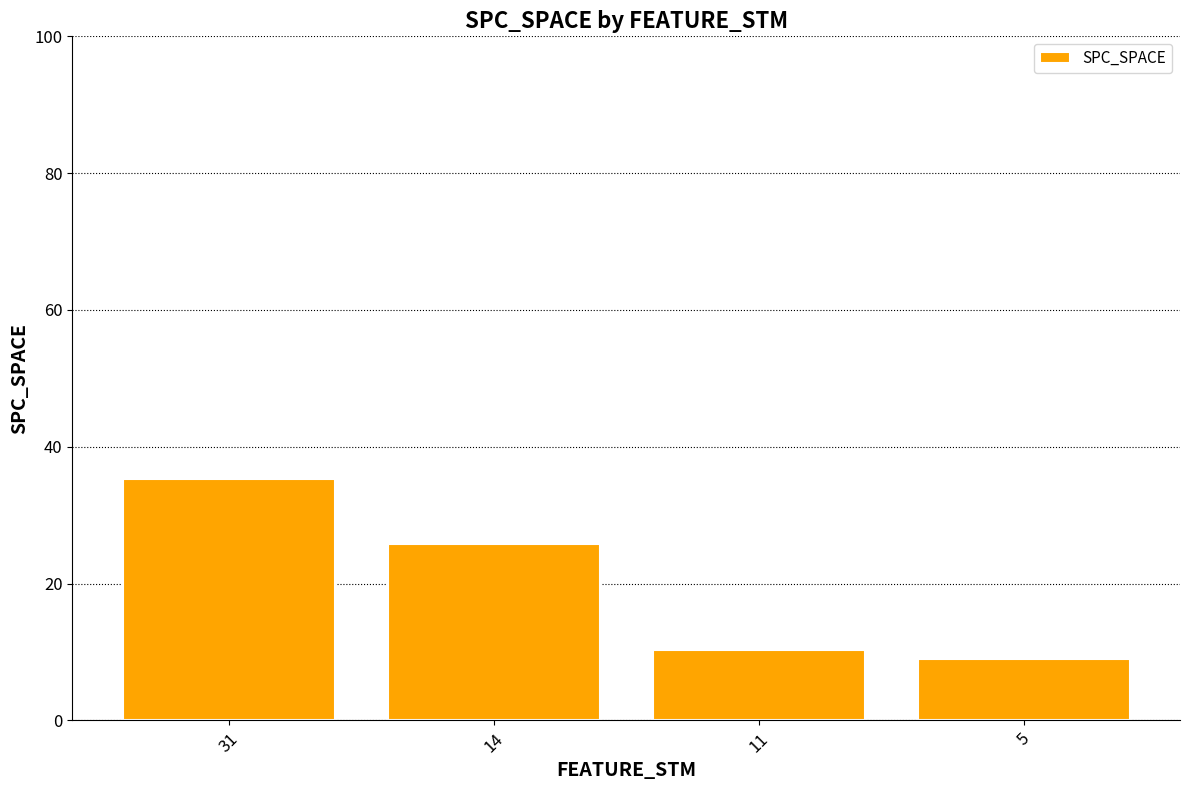

What is the value of the 2nd bar from the left?

25.8